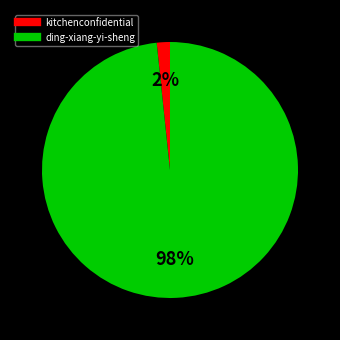

Which category has the smallest portion of the pie?

kitchenconfidential